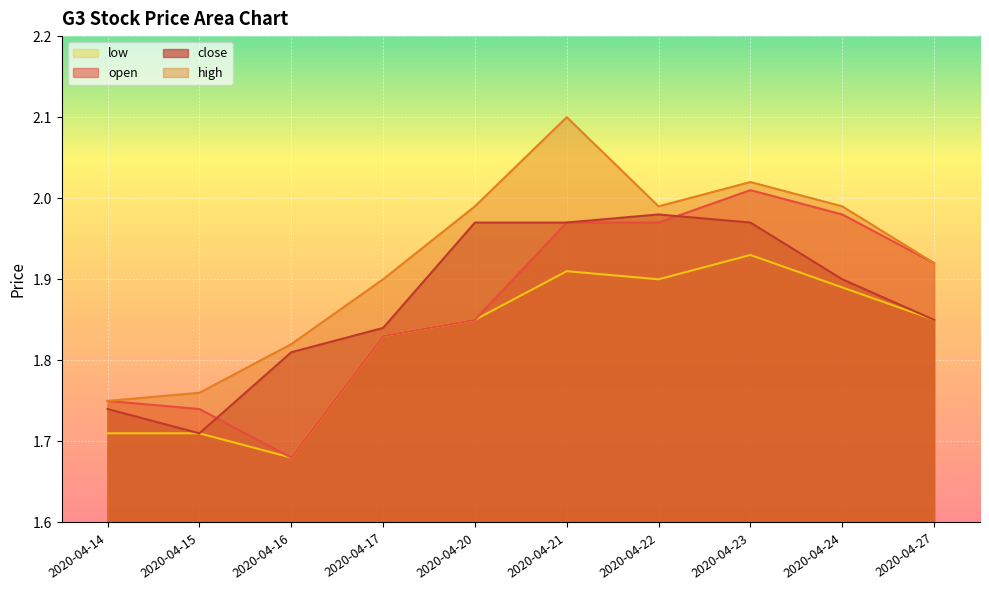

Which label corresponds to the smallest value in the chart?

2020-04-16